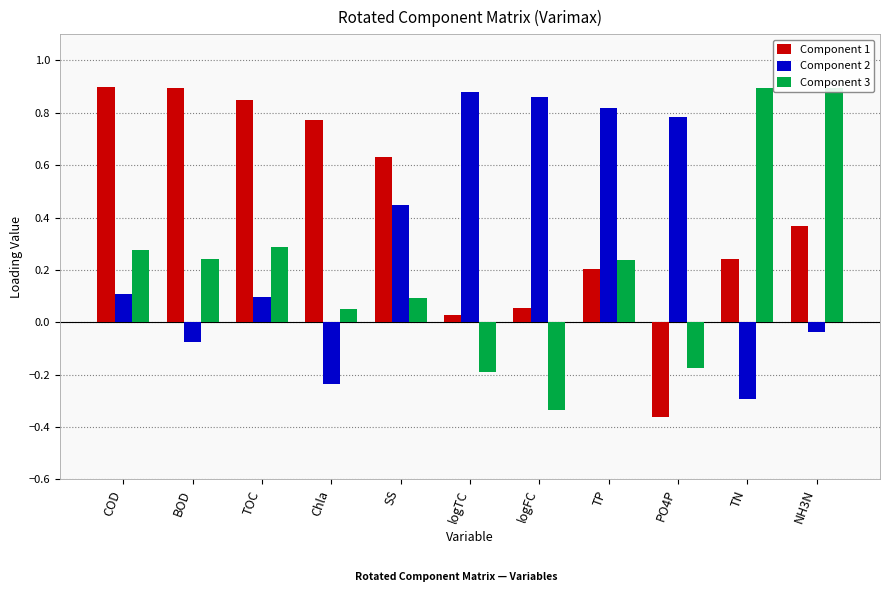

Rank the series at COD from lowest to highest value.

Component 2, Component 3, Component 1